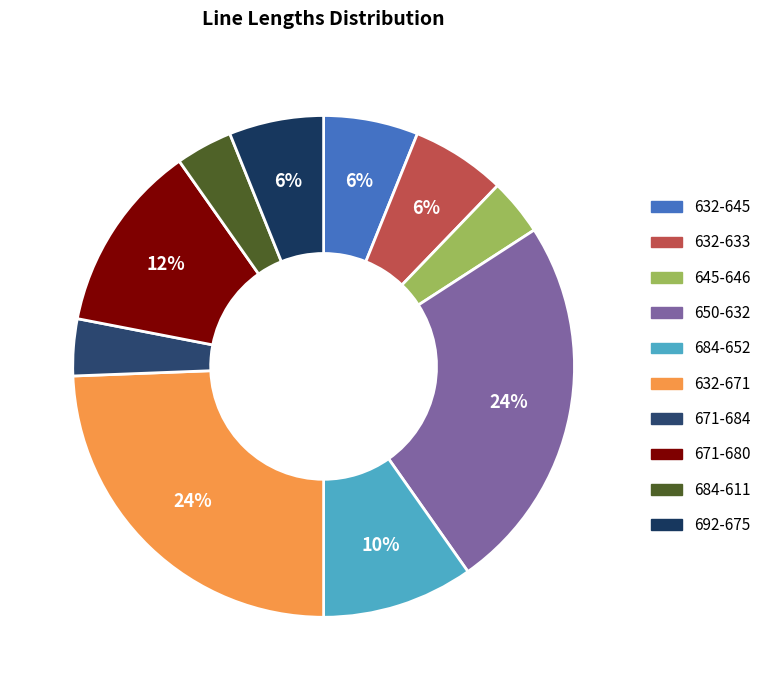

To the nearest percent, what is the average slice percentage?

10%